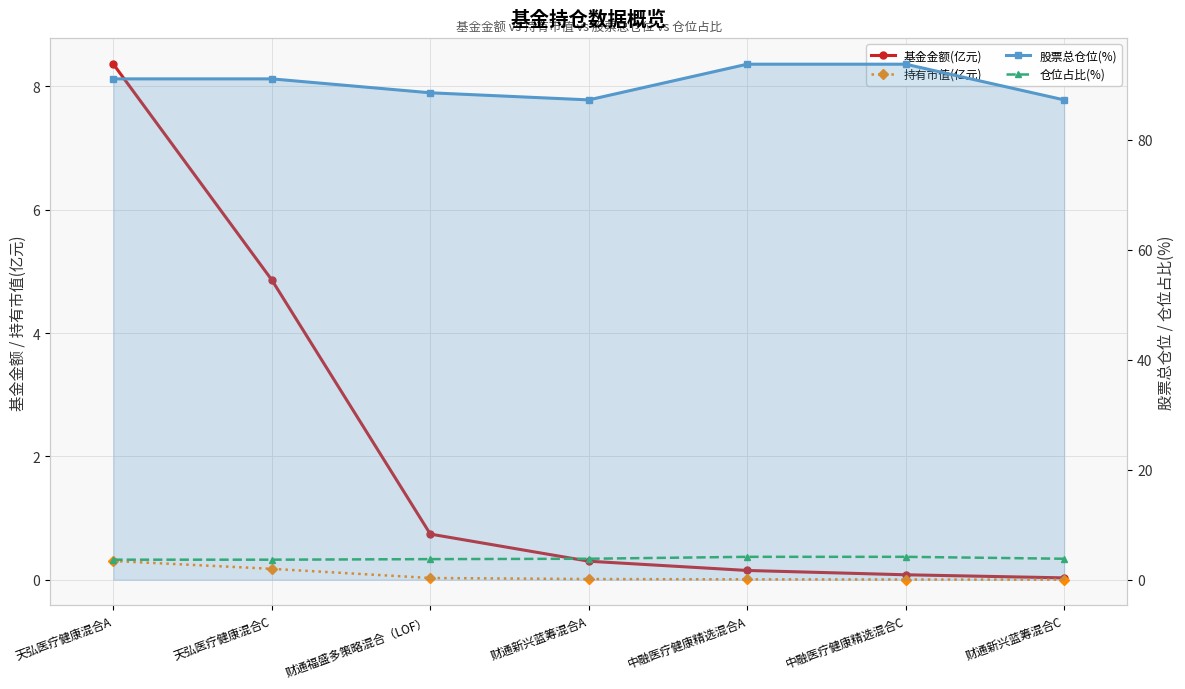

Reading left to right, what are all the values shown in this chart?

基金金额(亿元): 天弘医疗健康混合A=8.4	天弘医疗健康混合C=4.9	财通福盛多策略混合（LOF）=0.7	财通新兴蓝筹混合A=0.3	中融医疗健康精选混合A=0.1	中融医疗健康精选混合C=0.1	财通新兴蓝筹混合C=0.0
持有市值(亿元): 天弘医疗健康混合A=0.3	天弘医疗健康混合C=0.2	财通福盛多策略混合（LOF）=0.0	财通新兴蓝筹混合A=0.0	中融医疗健康精选混合A=0.0	中融医疗健康精选混合C=0.0	财通新兴蓝筹混合C=0.0
股票总仓位(%): 天弘医疗健康混合A=91.1	天弘医疗健康混合C=91.1	财通福盛多策略混合（LOF）=88.5	财通新兴蓝筹混合A=87.2	中融医疗健康精选混合A=93.7	中融医疗健康精选混合C=93.7	财通新兴蓝筹混合C=87.2
仓位占比(%): 天弘医疗健康混合A=3.6	天弘医疗健康混合C=3.6	财通福盛多策略混合（LOF）=3.7	财通新兴蓝筹混合A=3.8	中融医疗健康精选混合A=4.2	中融医疗健康精选混合C=4.2	财通新兴蓝筹混合C=3.8